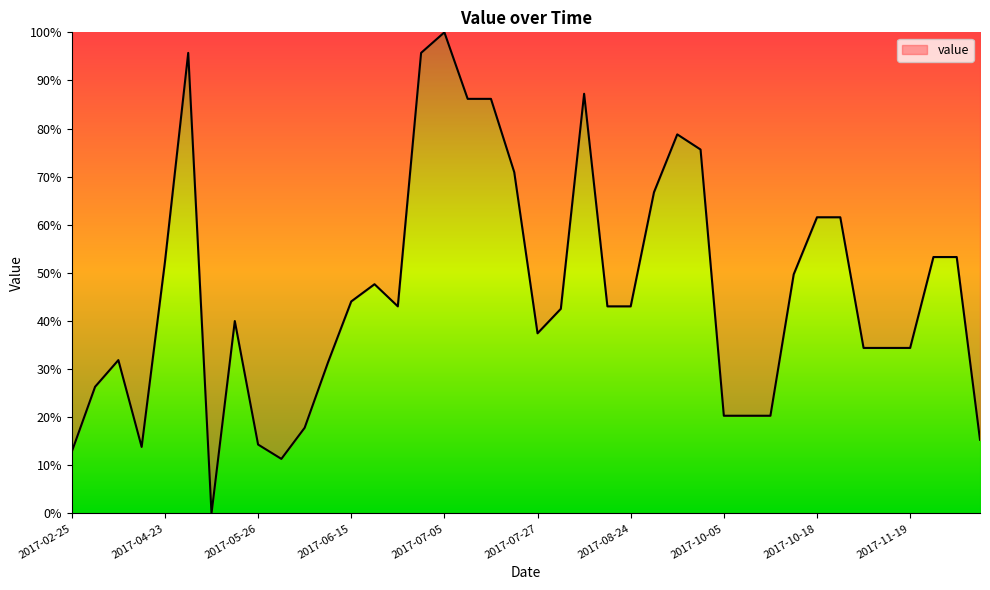

At which category does the data reach its first local peak?

2017-03-27